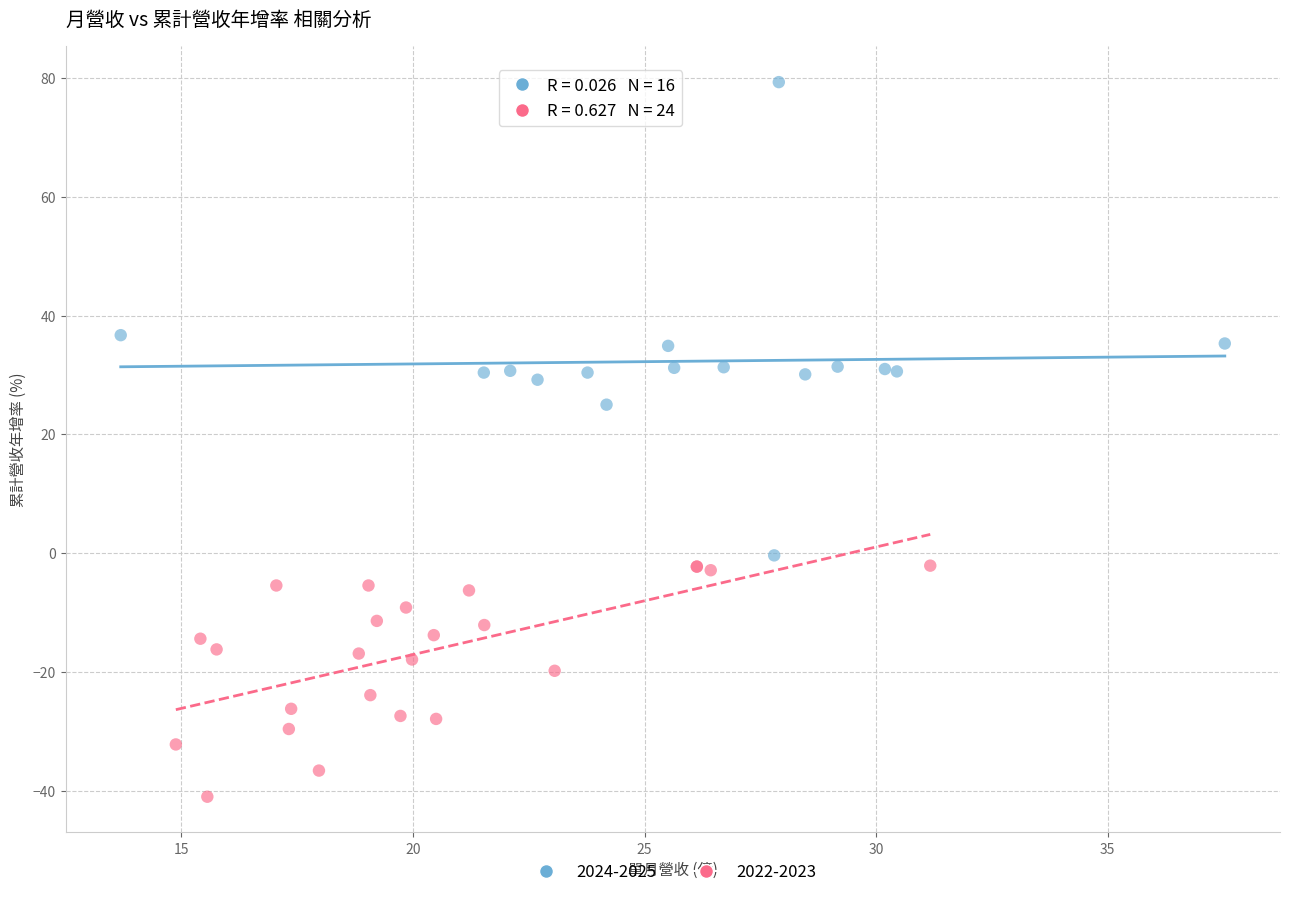

Which series contains the highest Y value?

2024-2025